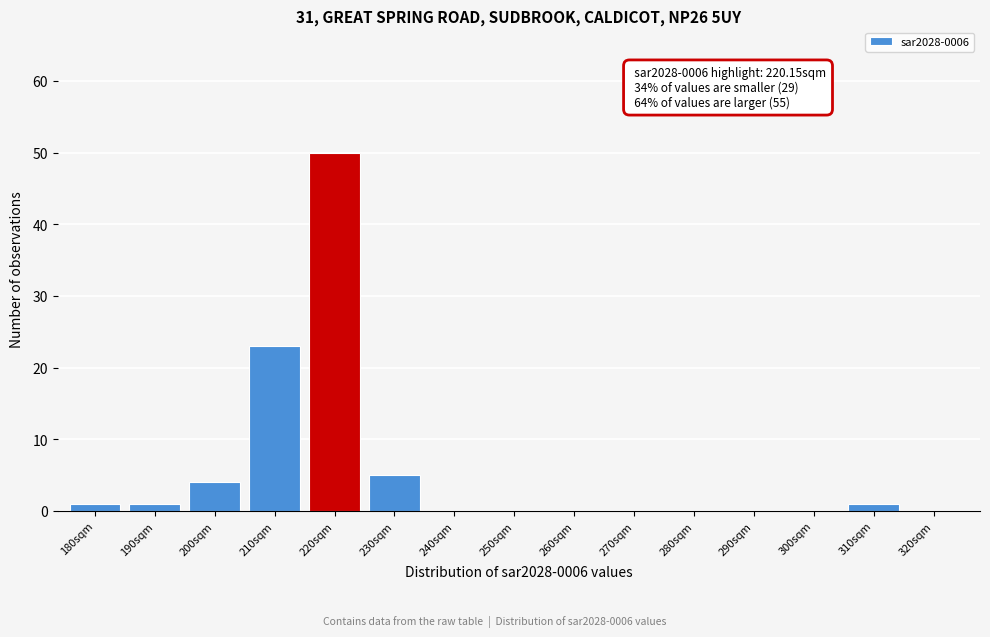

Reading left to right, what are all the values shown in this chart?

180sqm=1	190sqm=1	200sqm=4	210sqm=23	220sqm=50	230sqm=5	240sqm=0	250sqm=0	260sqm=0	270sqm=0	280sqm=0	290sqm=0	300sqm=0	310sqm=1	320sqm=0